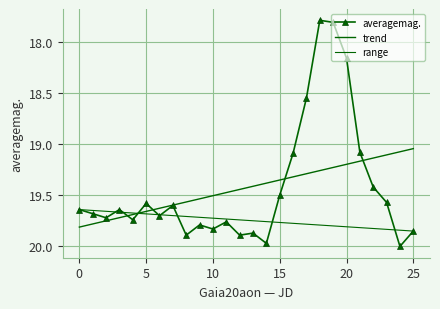

What is the sum of the values at 5 and 25?

39.4